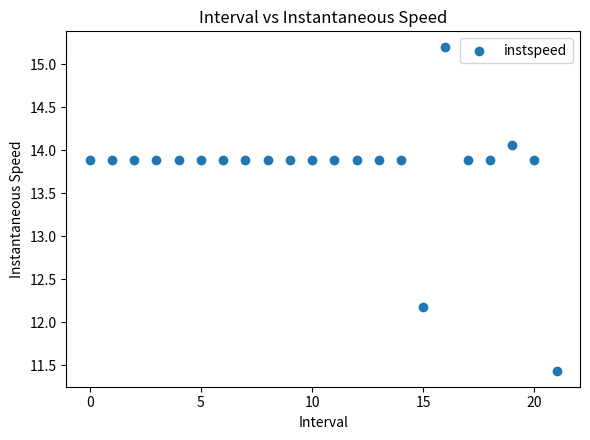

What is the range of Y values (max minus min)?

3.8